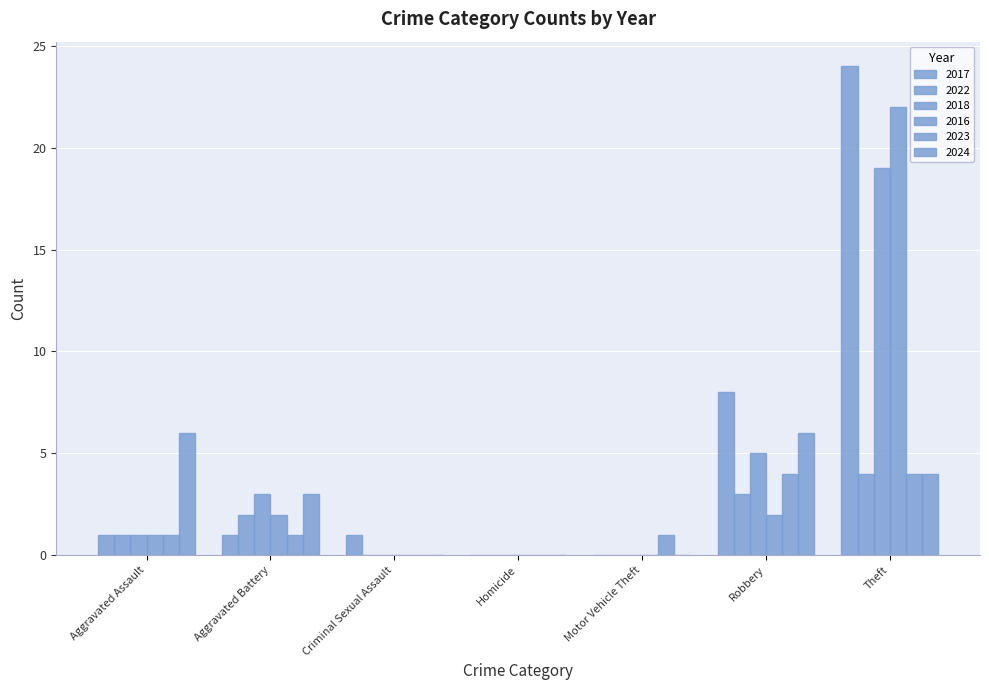

At which label is 2018 closest to 9?

Robbery